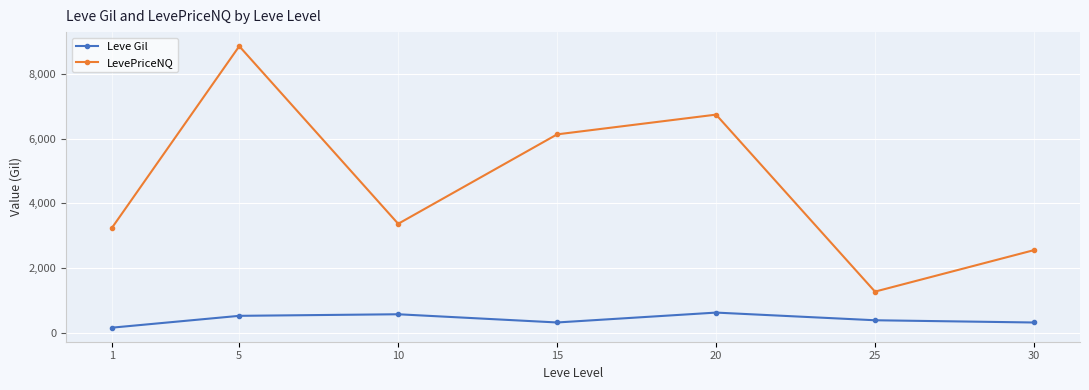

The value of LevePriceNQ at 25 is 1275.4. True or false?

True